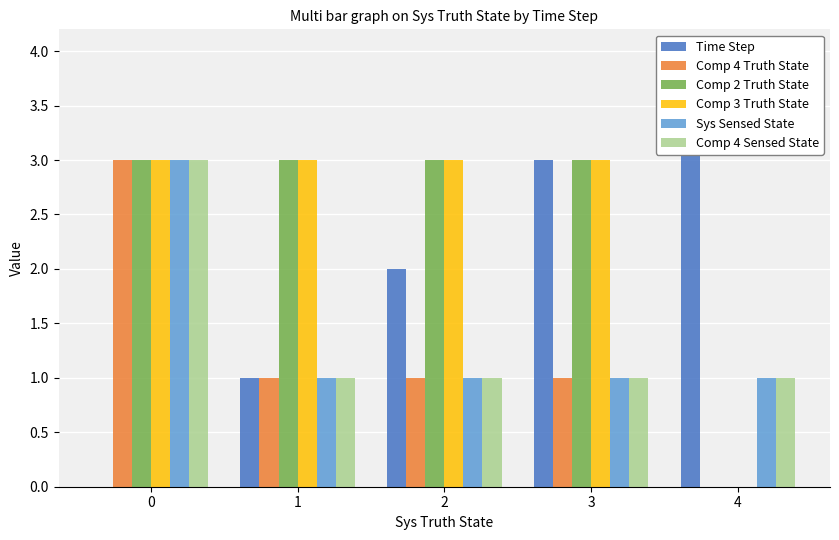

What is the difference between the highest and lowest values at 3?

2